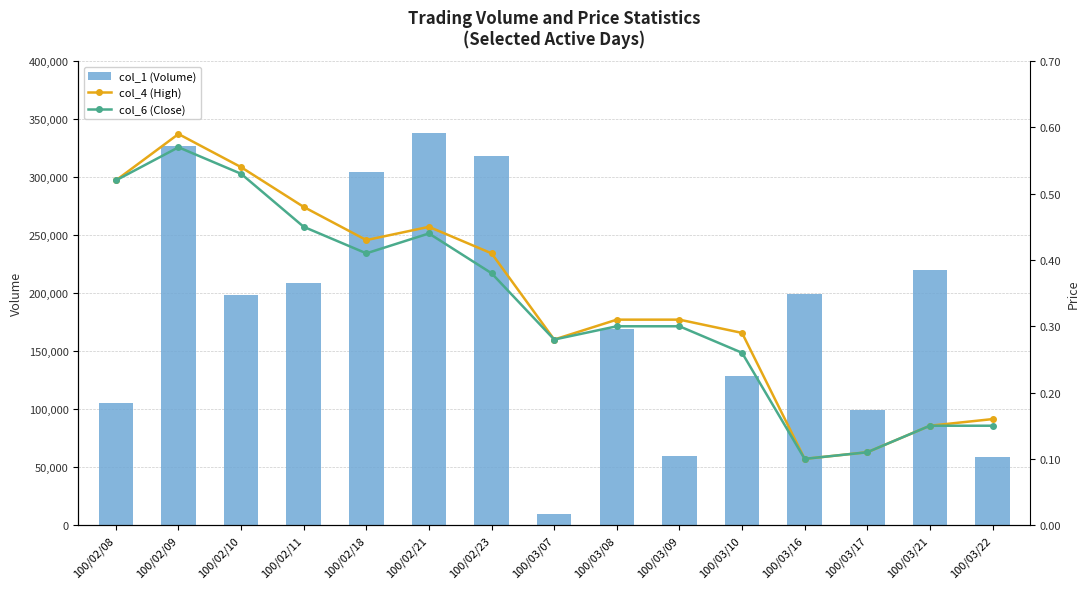

Reading left to right, list all the values displayed in this chart.

col_1 (Volume): 100/02/08=105000.0	100/02/09=327000.0	100/02/10=198000.0	100/02/11=209000.0	100/02/18=304000.0	100/02/21=338000.0	100/02/23=318000.0	100/03/07=10000.0	100/03/08=169000.0	100/03/09=60000.0	100/03/10=129000.0	100/03/16=199000.0	100/03/17=99000.0	100/03/21=220000.0	100/03/22=59000.0
col_4 (High): 100/02/08=0.5	100/02/09=0.6	100/02/10=0.5	100/02/11=0.5	100/02/18=0.4	100/02/21=0.5	100/02/23=0.4	100/03/07=0.3	100/03/08=0.3	100/03/09=0.3	100/03/10=0.3	100/03/16=0.1	100/03/17=0.1	100/03/21=0.1	100/03/22=0.2
col_6 (Close): 100/02/08=0.5	100/02/09=0.6	100/02/10=0.5	100/02/11=0.5	100/02/18=0.4	100/02/21=0.4	100/02/23=0.4	100/03/07=0.3	100/03/08=0.3	100/03/09=0.3	100/03/10=0.3	100/03/16=0.1	100/03/17=0.1	100/03/21=0.1	100/03/22=0.1